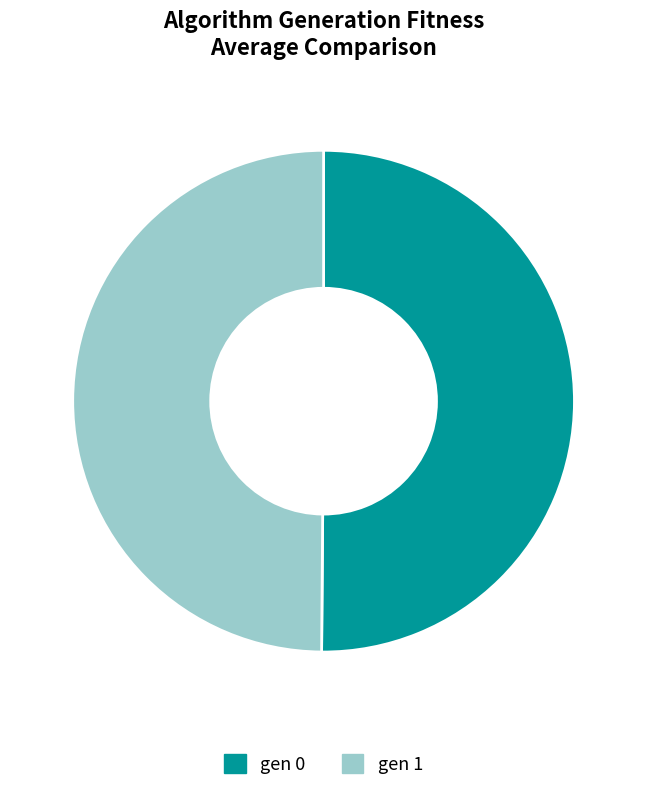

Approximately how many times larger is the value at gen 1 compared to gen 0?

1.0